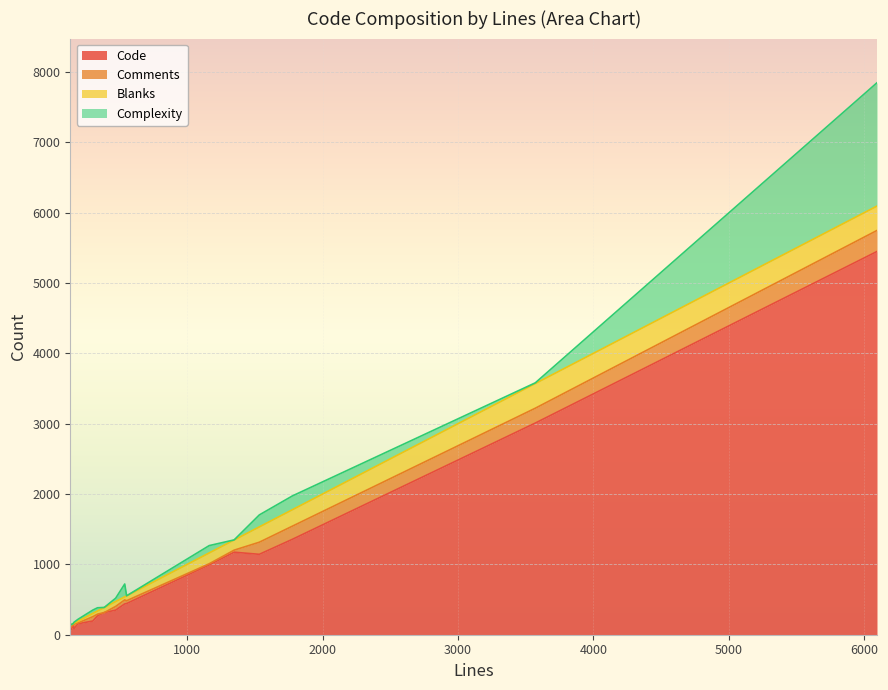

At how many categories does at least one series exceed 5115?

1